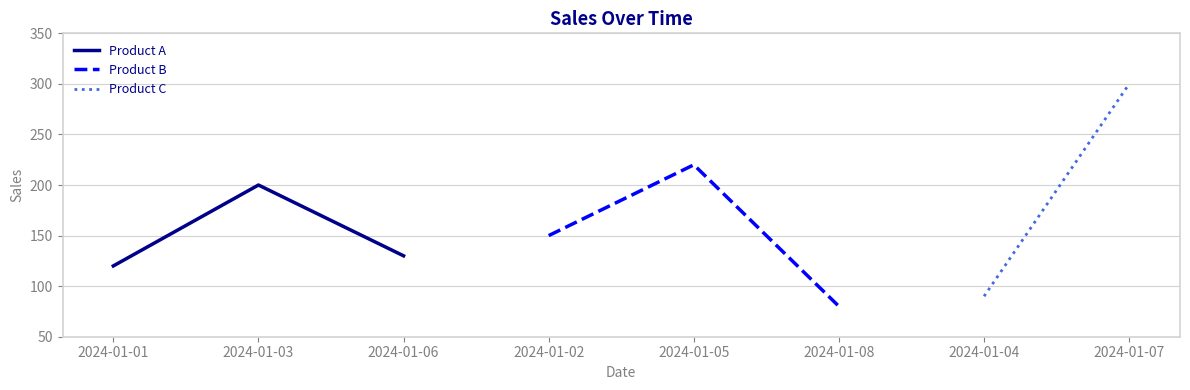

What is the difference between the maximum and minimum values in the Product B series?

140